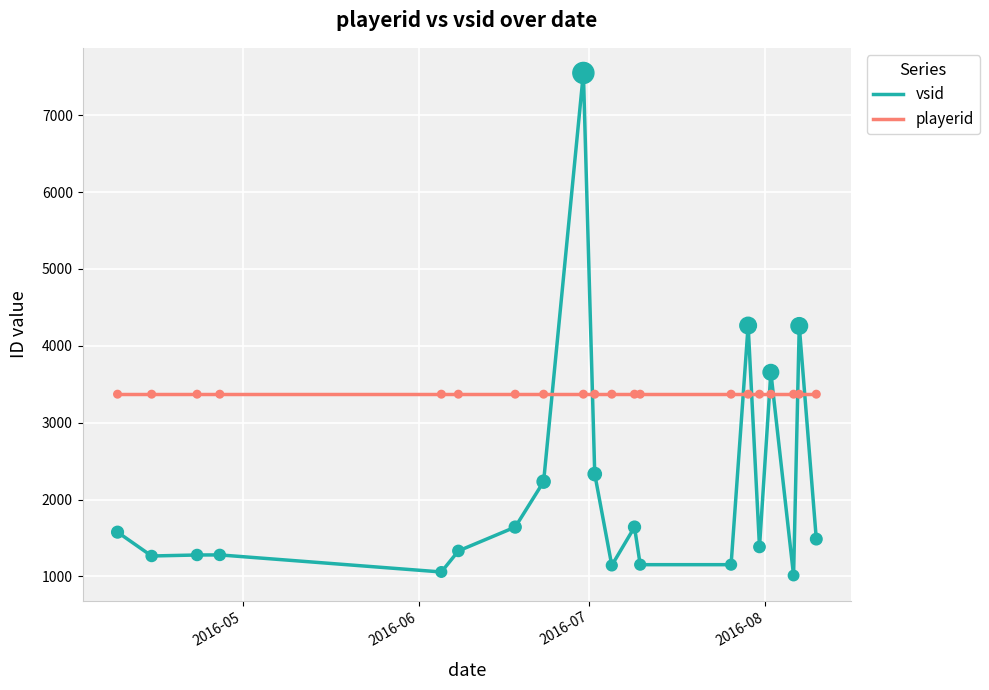

Which series has the largest total across all categories?

playerid